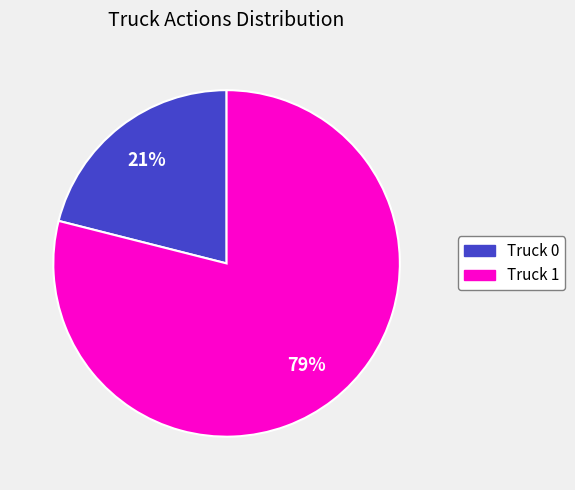

Is there a majority slice in this chart?

Yes